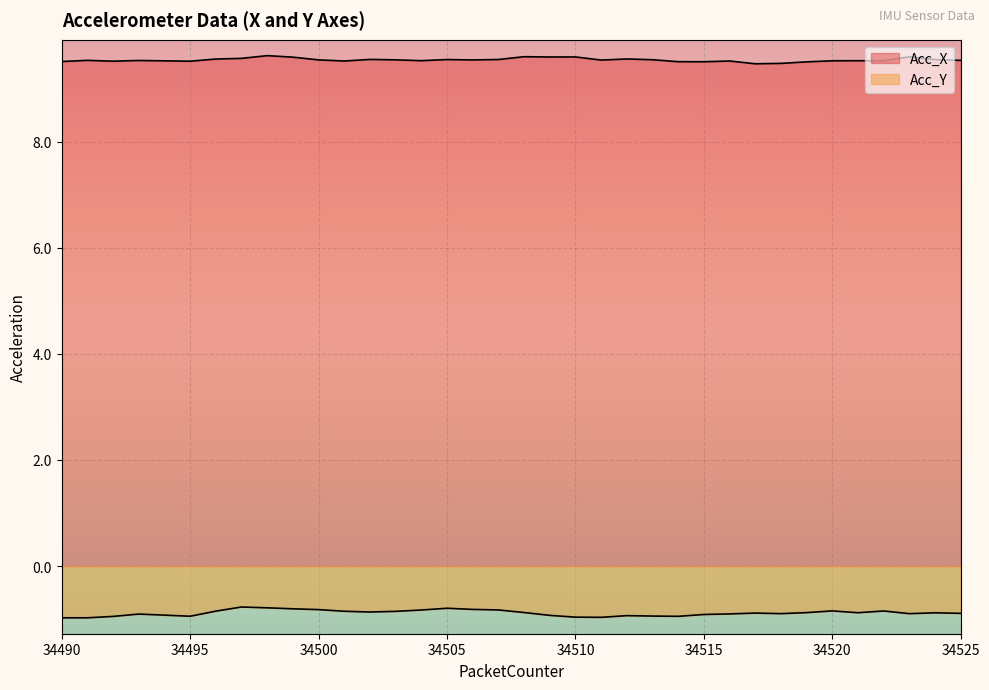

Which series has the largest total across all categories?

Acc_X